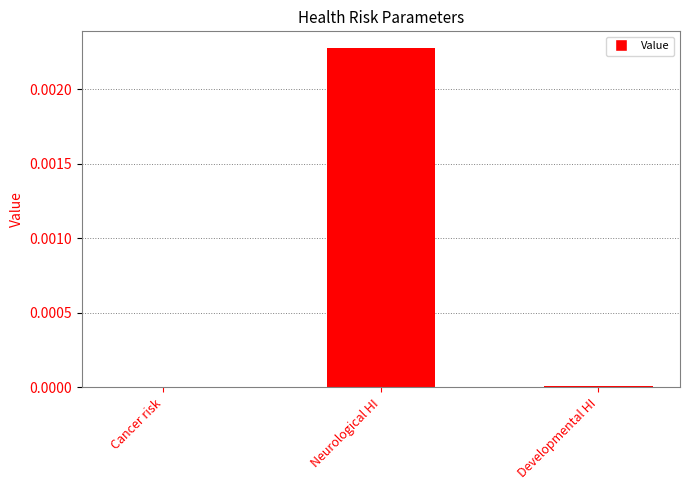

Which has a higher value, Neurological HI or Developmental HI?

Neurological HI